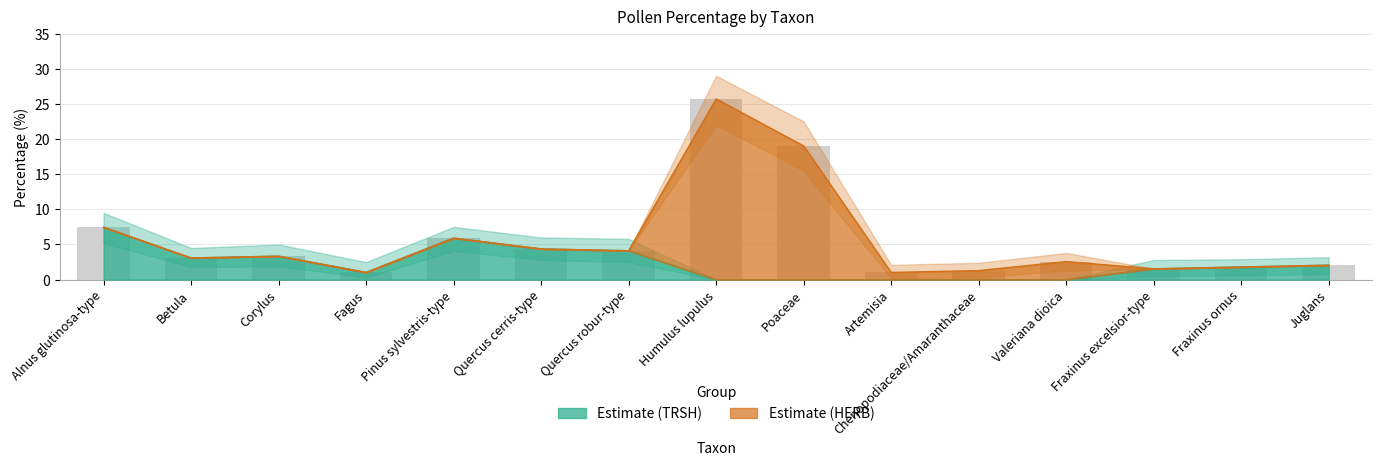

List the labels in order of value, smallest first.

Humulus lupulus, Poaceae, Artemisia, Chenopodiaceae/Amaranthaceae, Valeriana dioica, Fagus, Fraxinus excelsior-type, Fraxinus ornus, Juglans, Betula, Corylus, Quercus robur-type, Quercus cerris-type, Pinus sylvestris-type, Alnus glutinosa-type